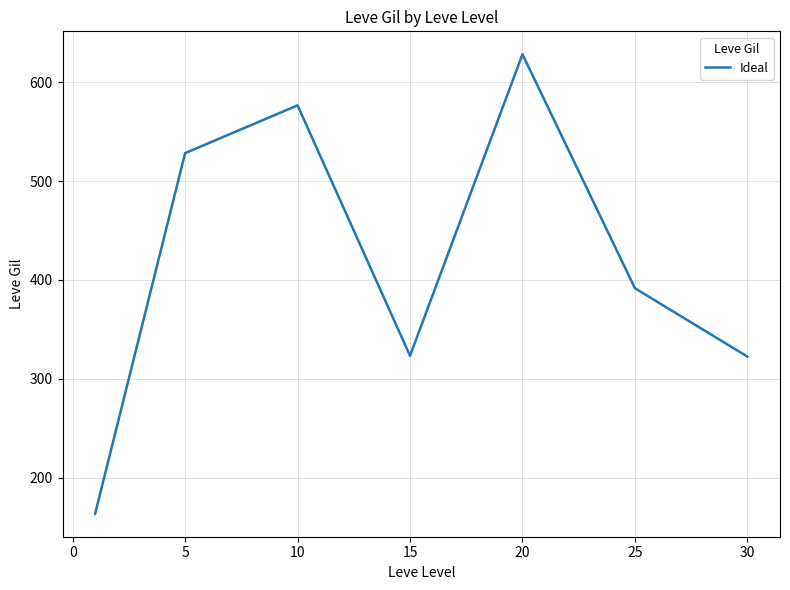

True or false: there are more than 1 points higher than both neighbors.

True